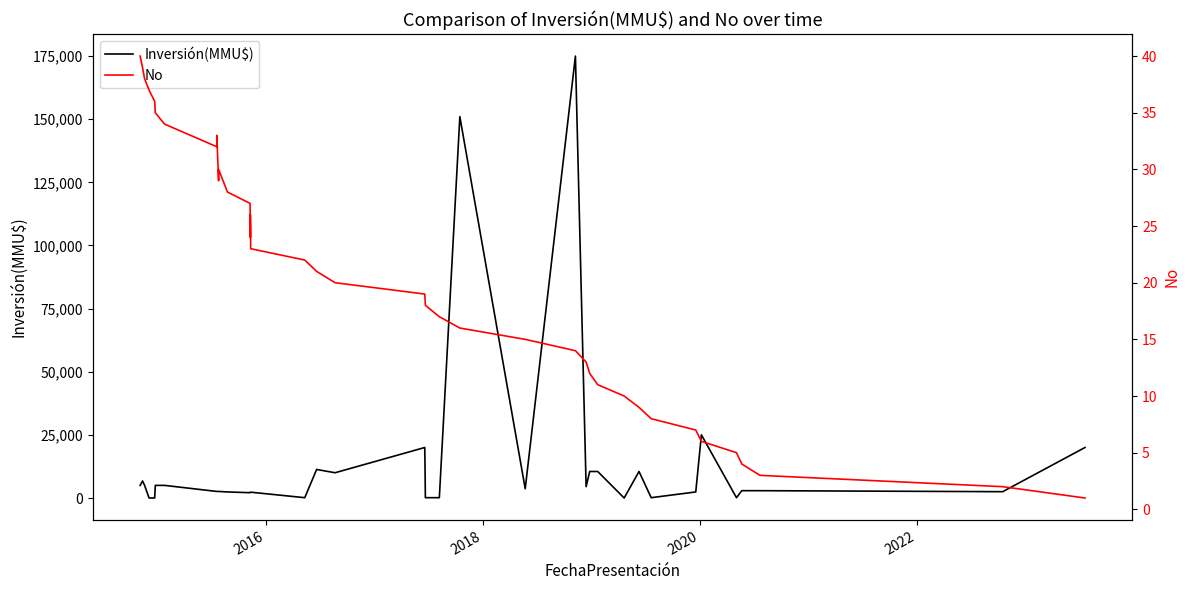

What is the average value of the No series?

20